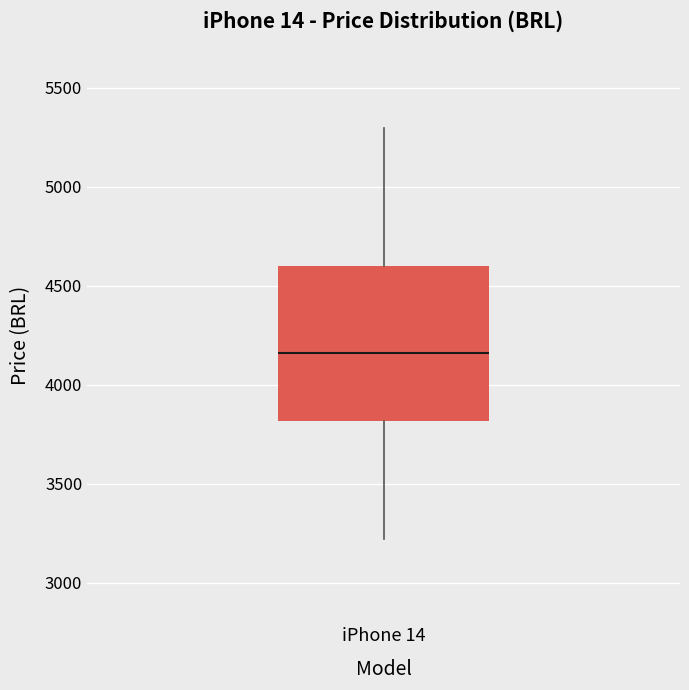

Read this box plot against the y-axis: the position of the median line, the range covered by the box, and the ends of both whiskers. The values are not printed on the chart, so give them approximately, as read against the axis.

median 4150, box 3800 to 4600, whiskers 3200 to 5300